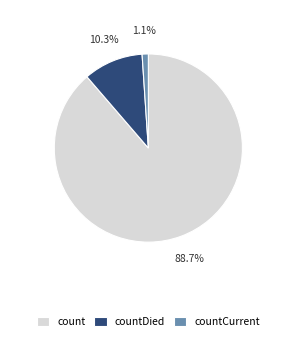

To the nearest percent, what percentage of the pie is countCurrent?

1%